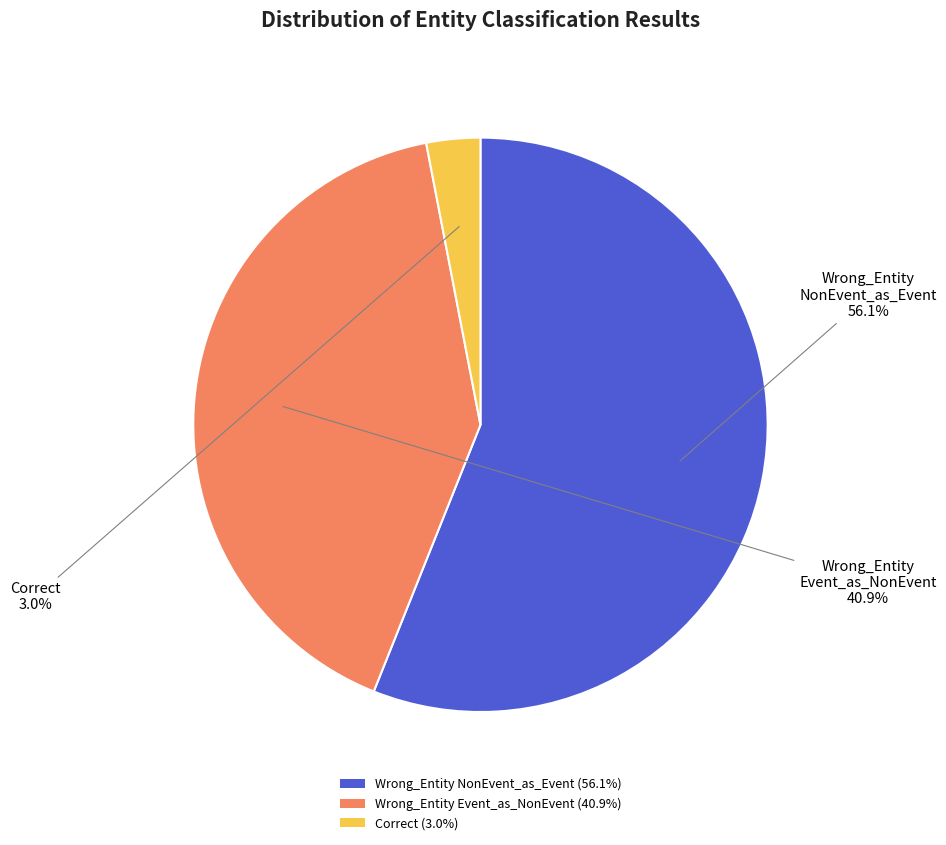

Rank the categories by value from highest to lowest.

Wrong_Entity NonEvent_as_Event (56.1%), Wrong_Entity Event_as_NonEvent (40.9%), Correct (3.0%)